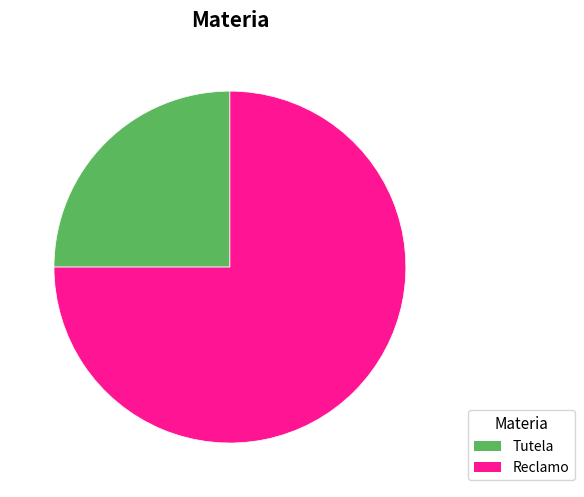

What is the largest slice in the pie chart?

Reclamo